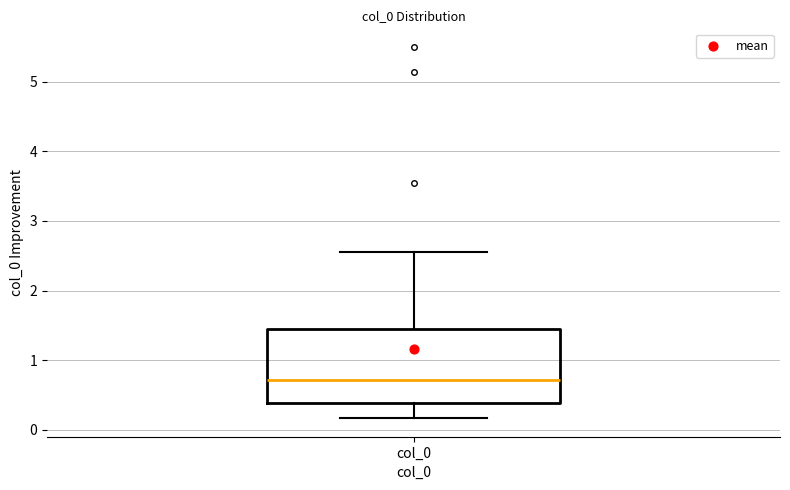

Read this box plot against the y-axis: the position of the median line, the range covered by the box, and the ends of both whiskers. The values are not printed on the chart, so give them approximately, as read against the axis.

median 0.7, box 0.4 to 1.4, whiskers 0.2 to 2.6